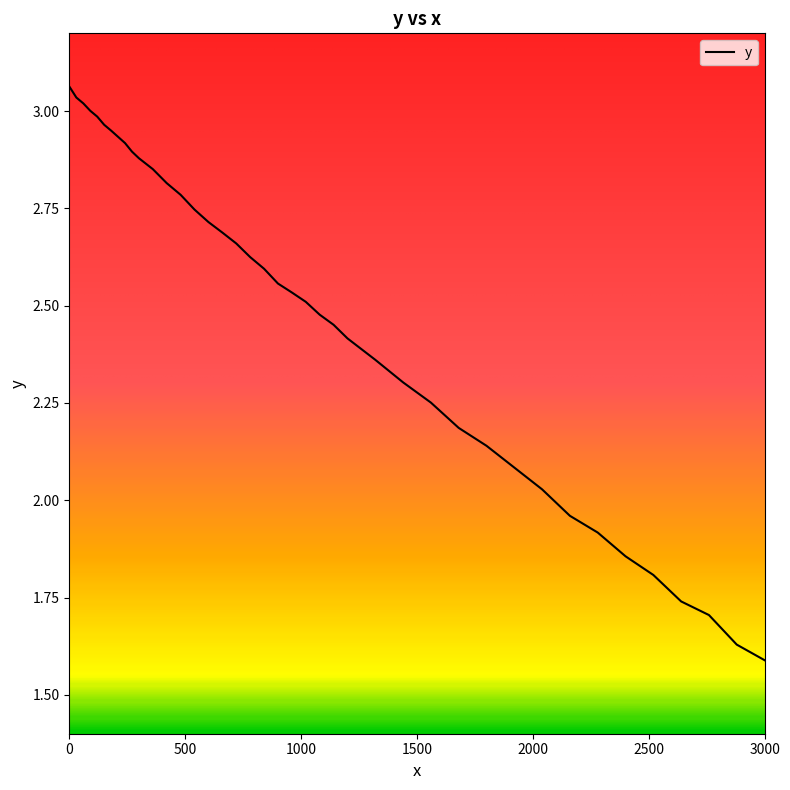

What is the difference between the maximum and minimum values?

1.5